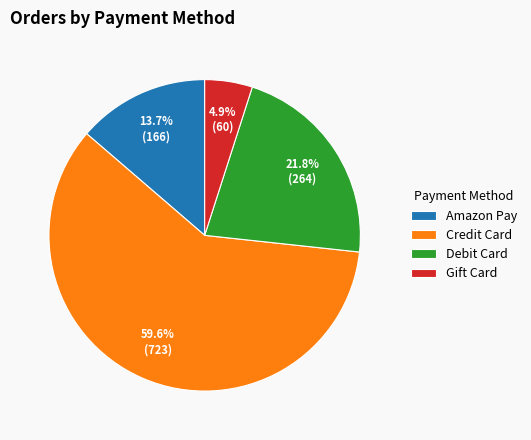

Does Debit Card represent more than half of the total?

No